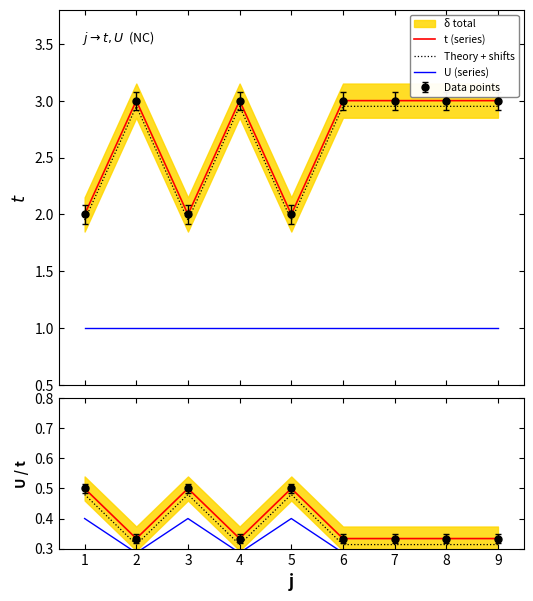

What is the total value across all series at 5?

1.4